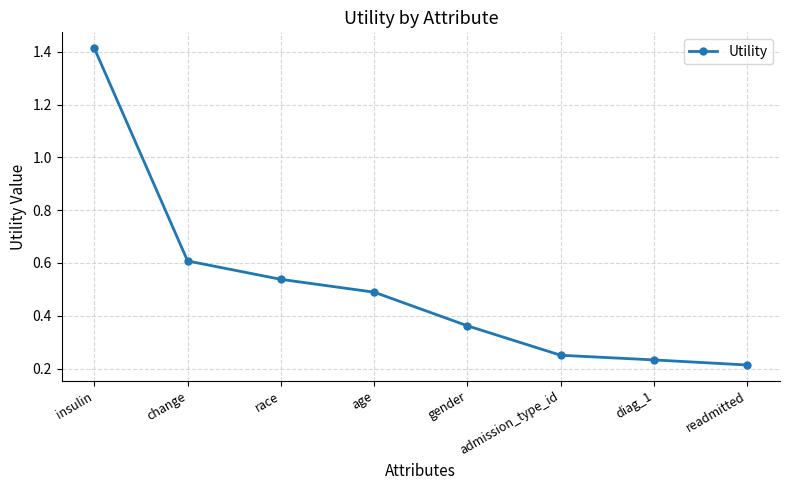

What is the label of the 4th point from the right?

gender